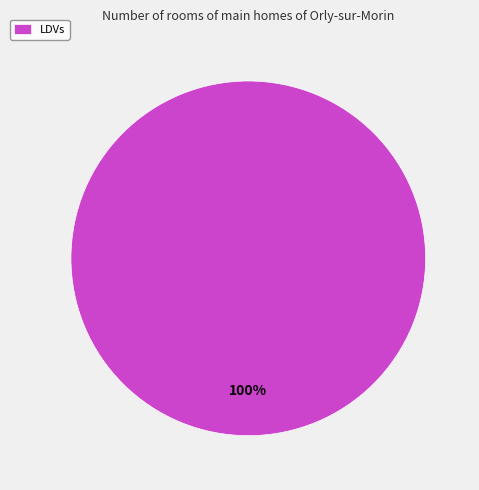

Is it true that LDVs is 100% of the pie?

True